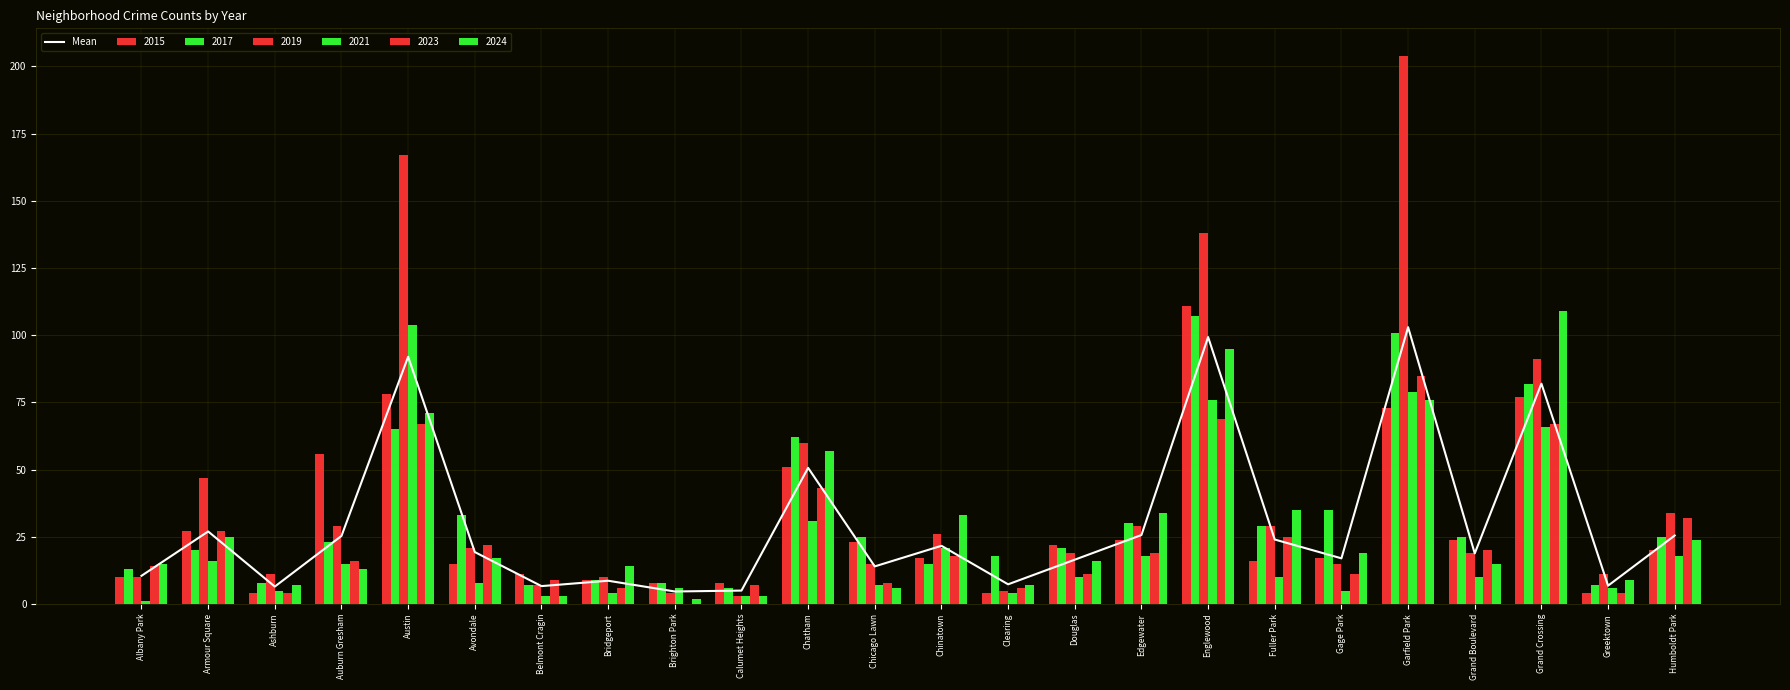

Does the chart contain stacked bars?

No